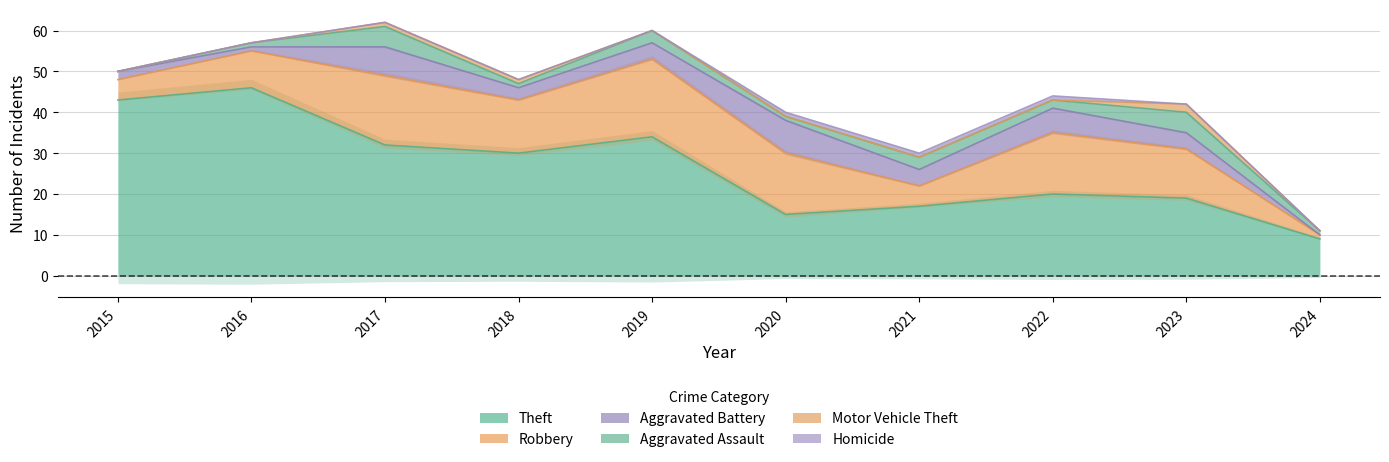

Where does the Aggravated Assault series first go above 2?

2017